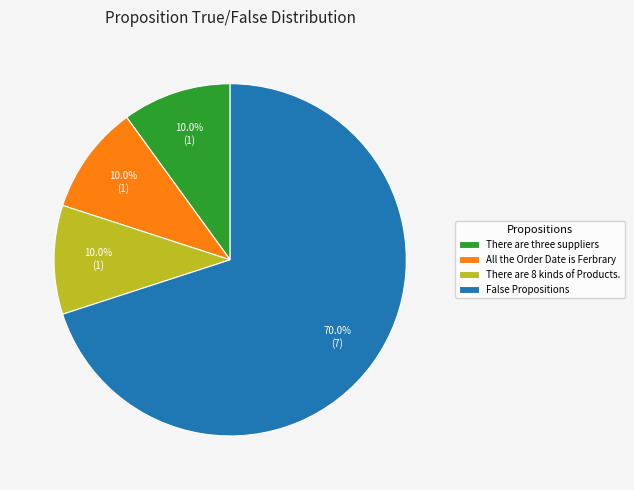

What is the largest slice in the pie chart?

False Propositions